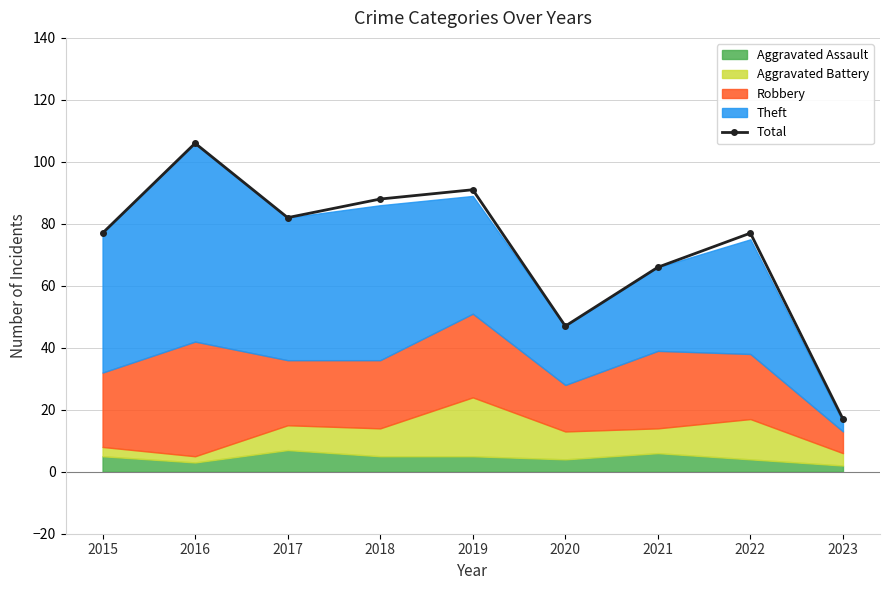

Approximately how many times larger is the value at 2023 compared to 2021?

0.3